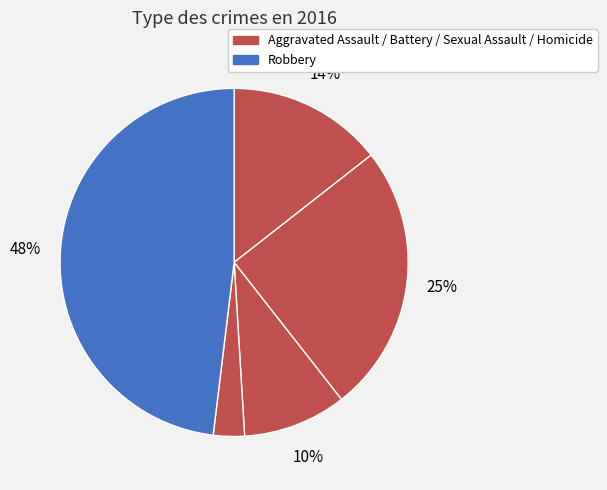

Count the number of slices in the pie.

5